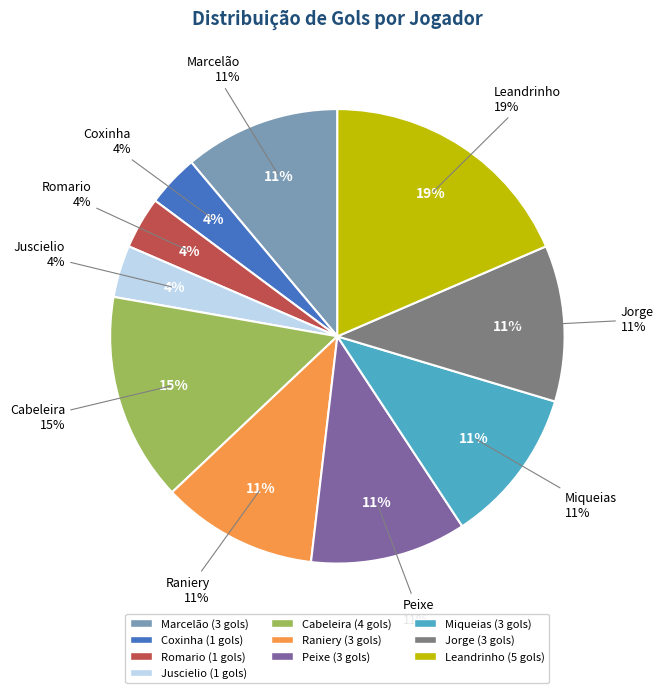

True or false: Cabeleira accounts for 20% of the total.

False